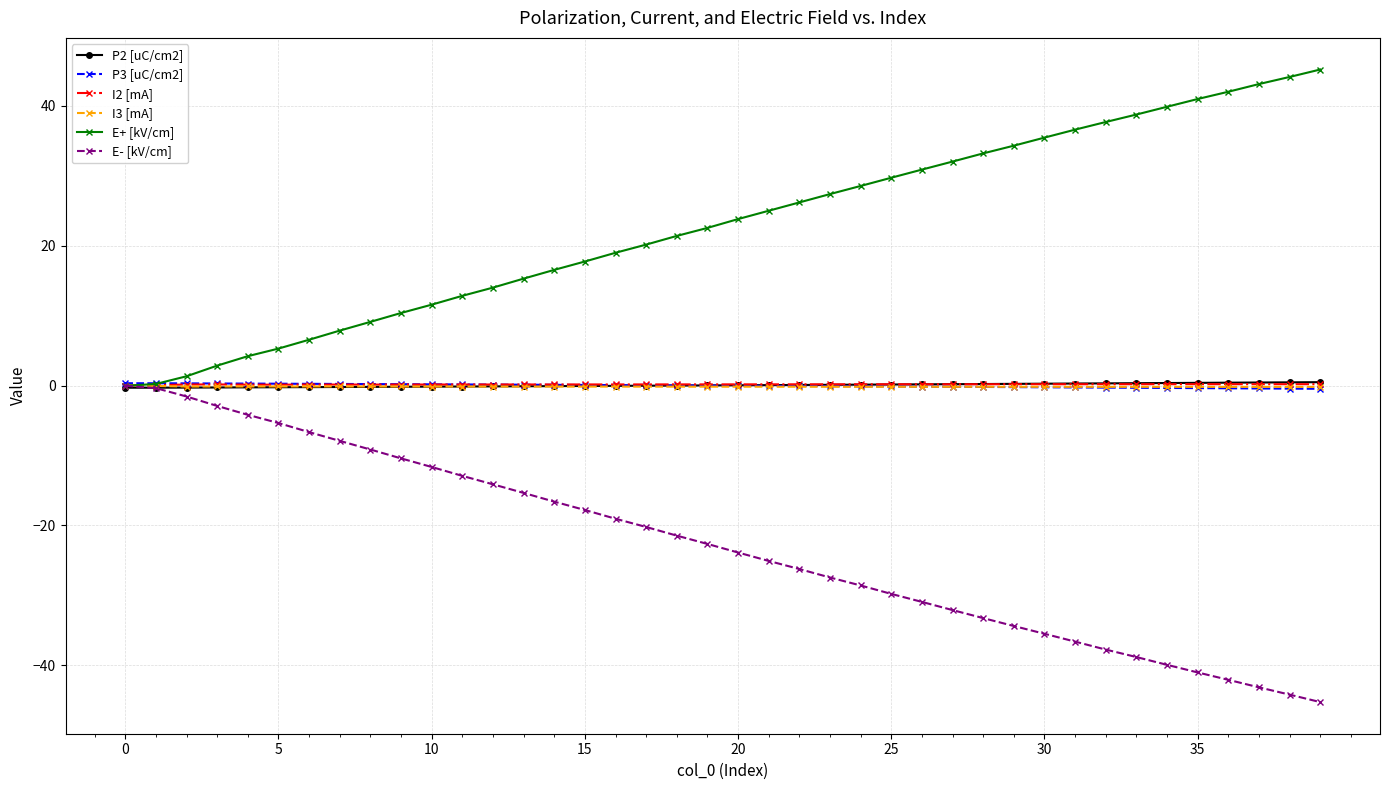

True or false: I3 [mA] has more than 0 points higher than both neighbors.

True